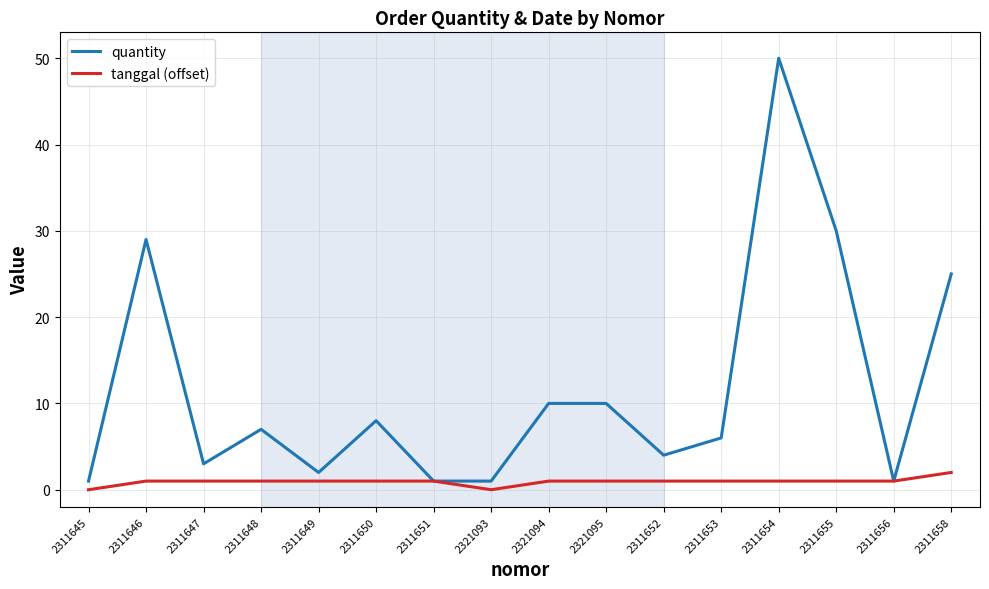

Does the chart display data point markers on the line(s)?

No